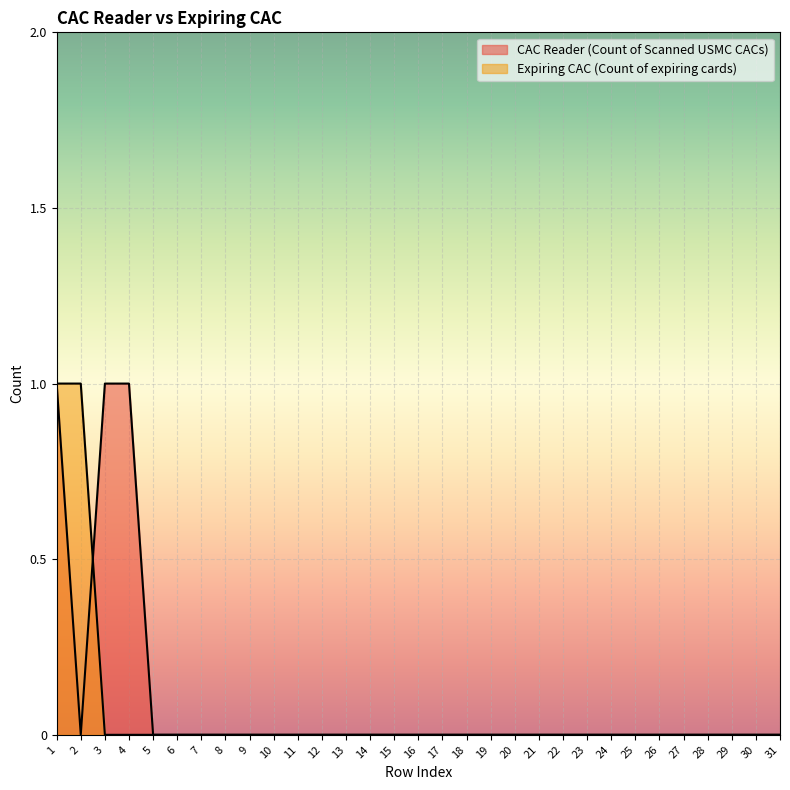

Between 30 and 3, which is larger?

3